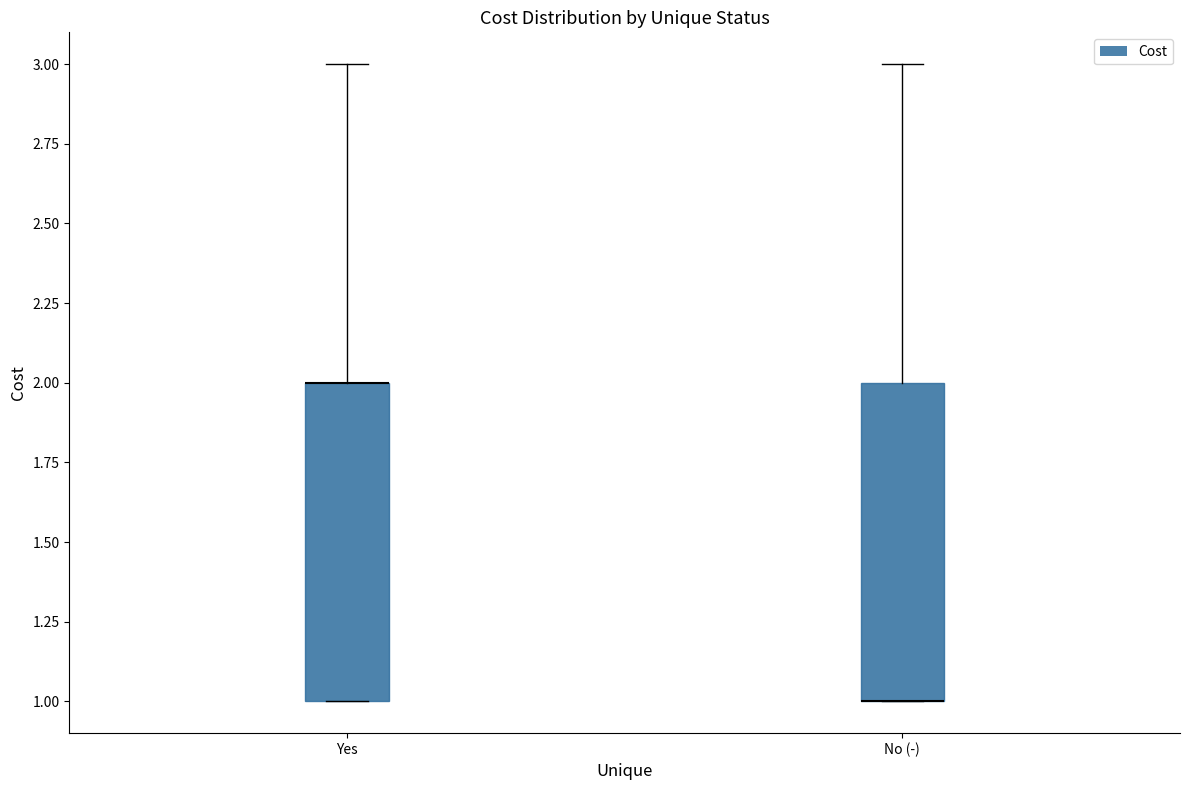

Where is the upper edge of the box for Yes on the y-axis? The values are not printed on the chart, so give them approximately, as read against the axis.

2